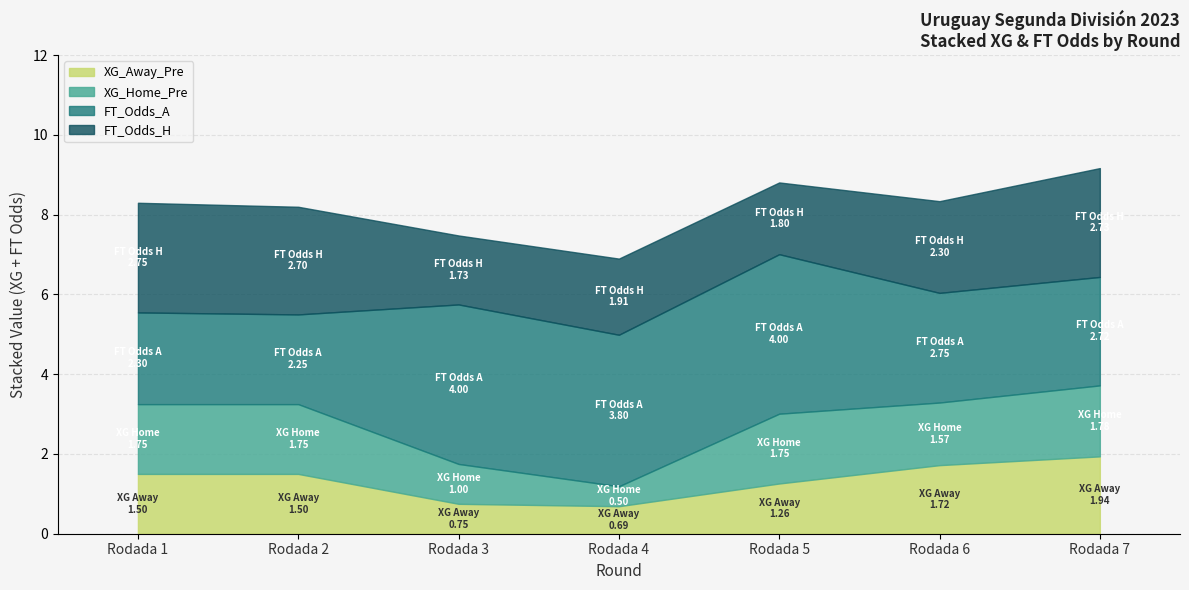

What is the total value across all series at Rodada 1?

8.3